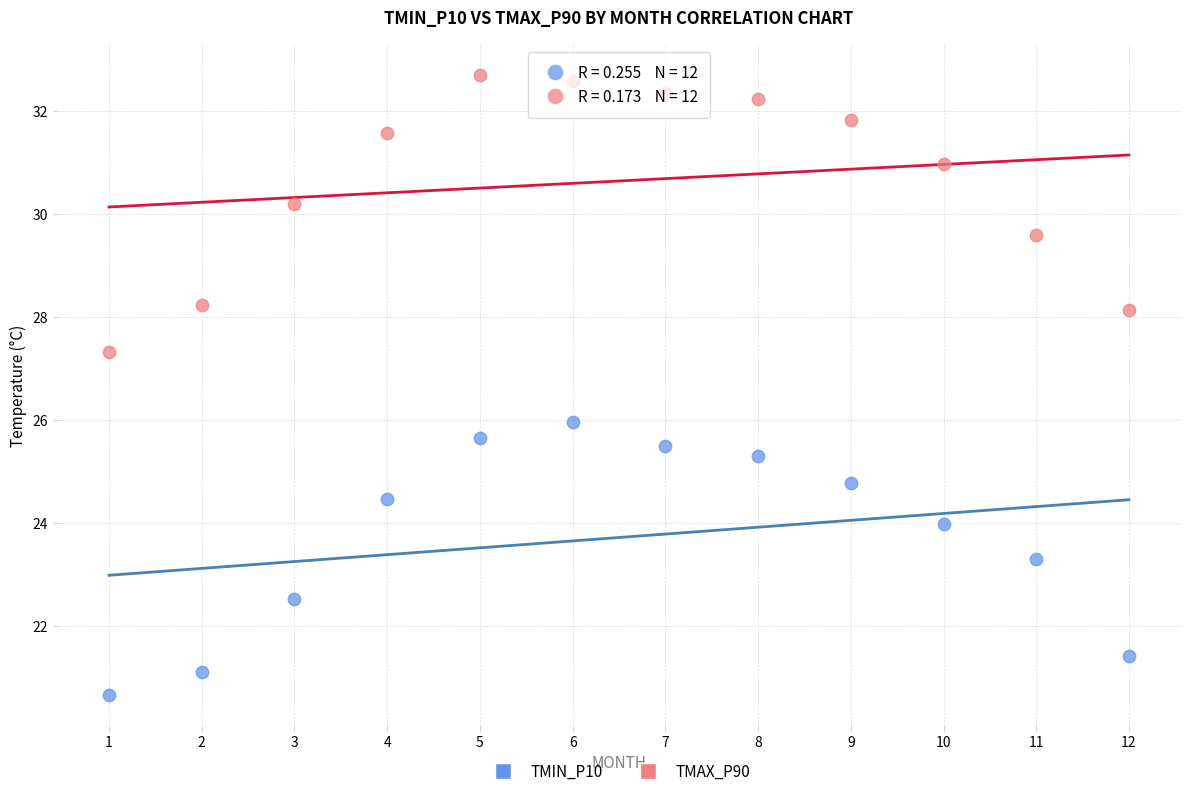

What is the X range (max minus min) for the scatter plot?

11.0